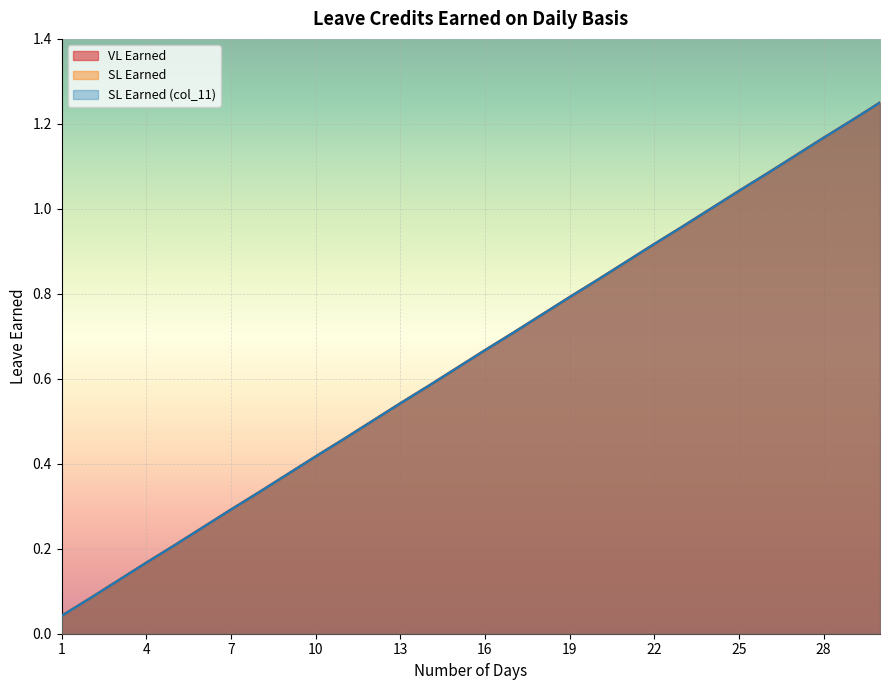

Which category has the lowest value in the SL Earned (col_11) series?

1